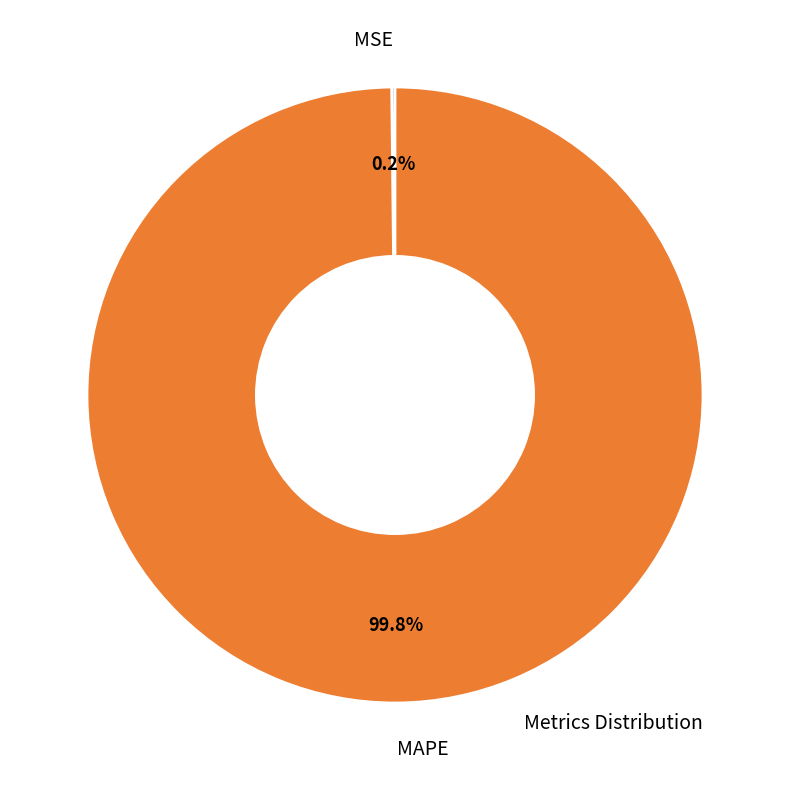

To the nearest percent, what portion does MAPE represent?

100%